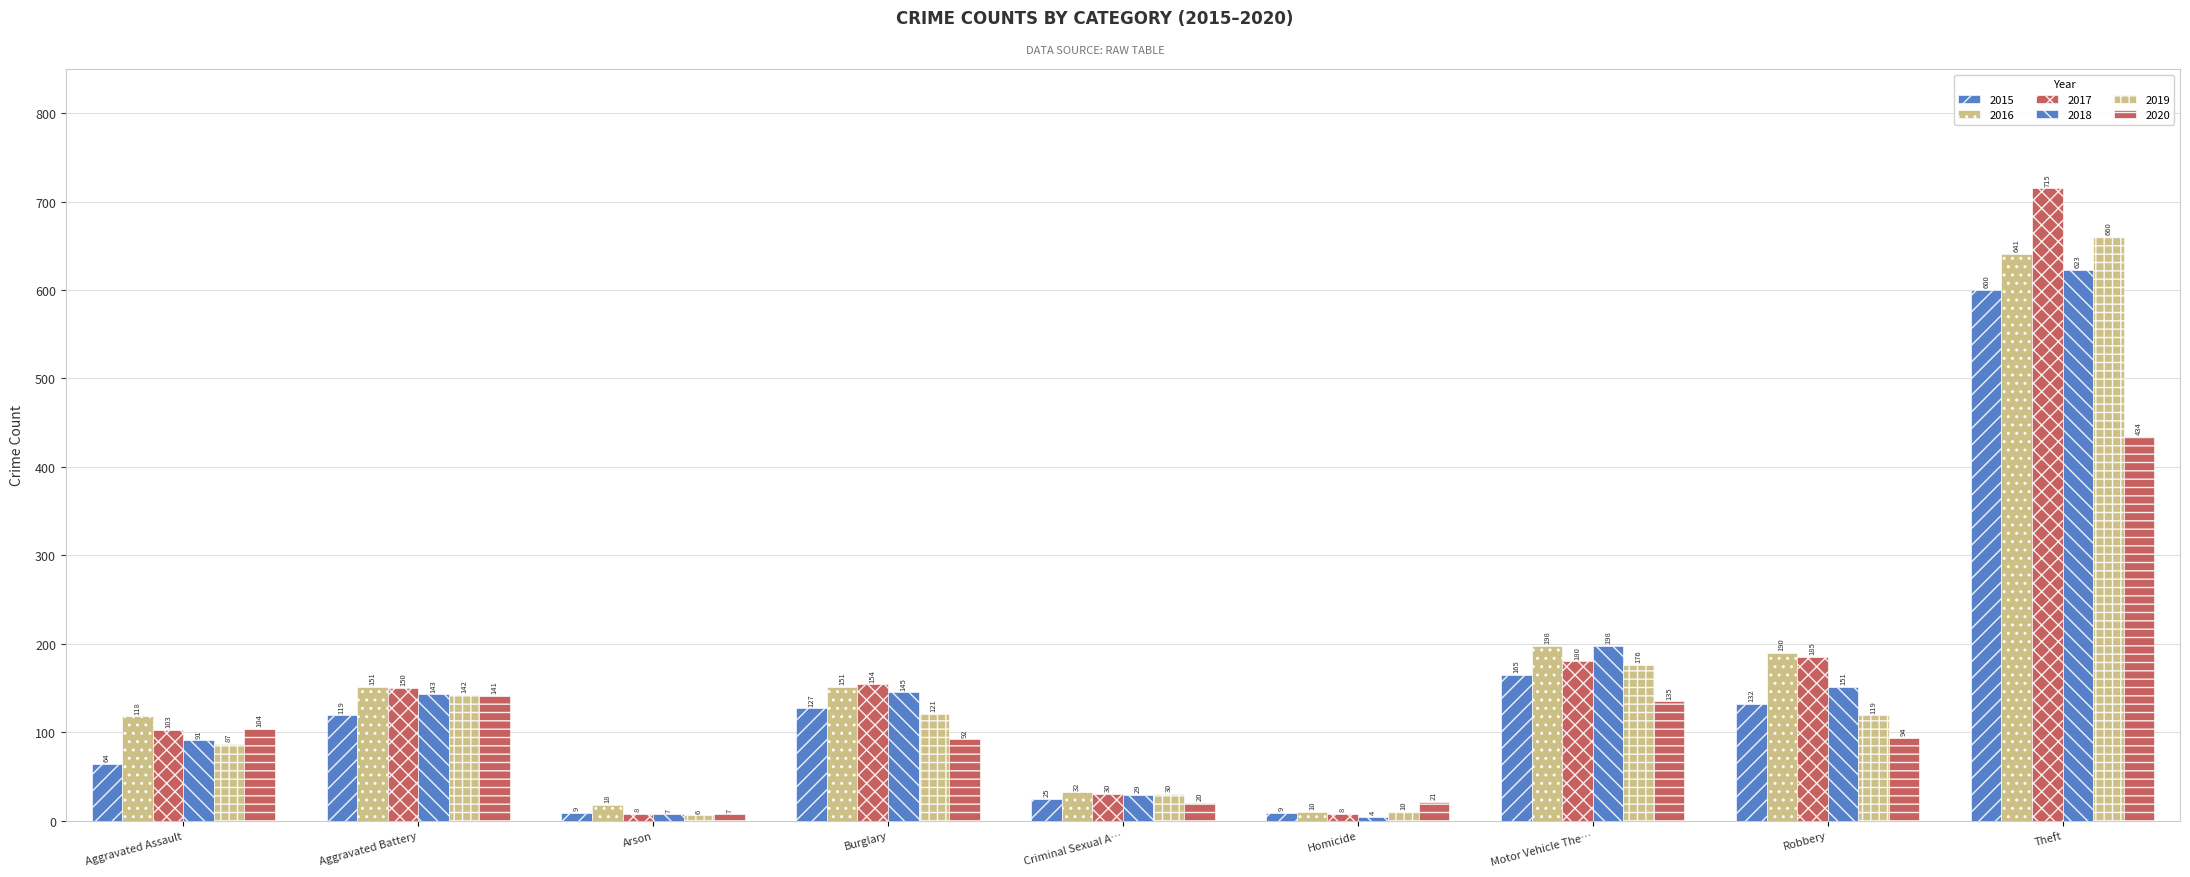

Is the value of 2016 at Homicide greater than the value of 2017 at Theft?

No